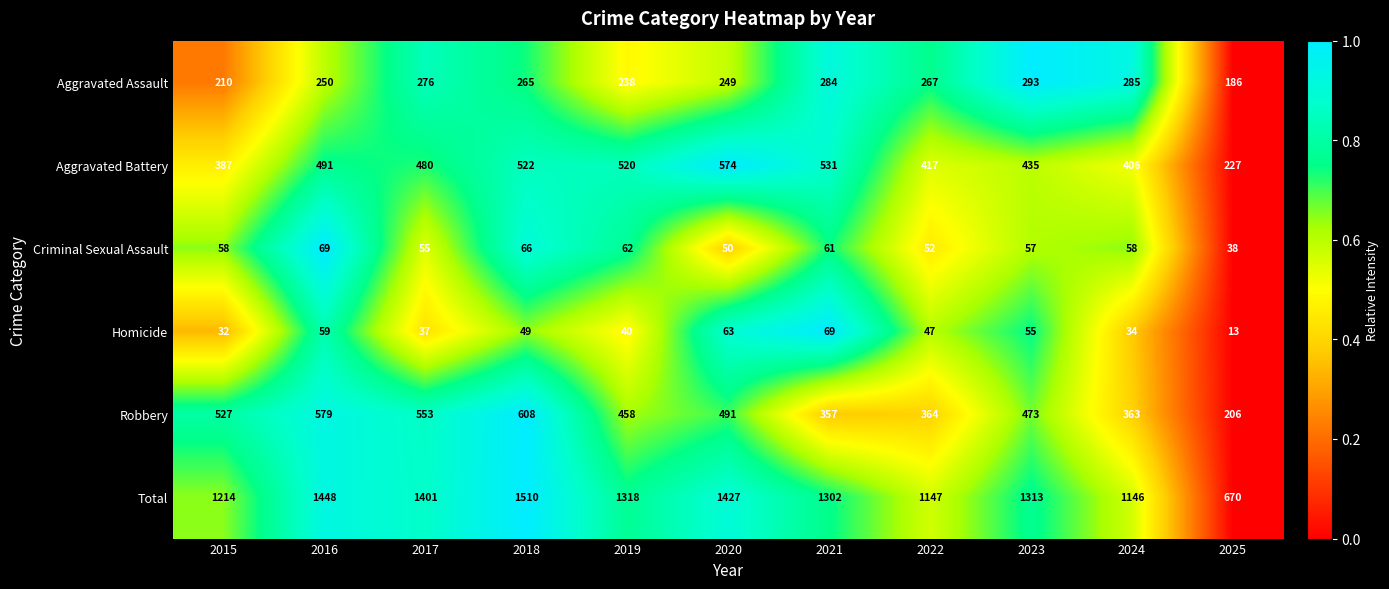

At which category does the chart reach its peak across all series?

2018